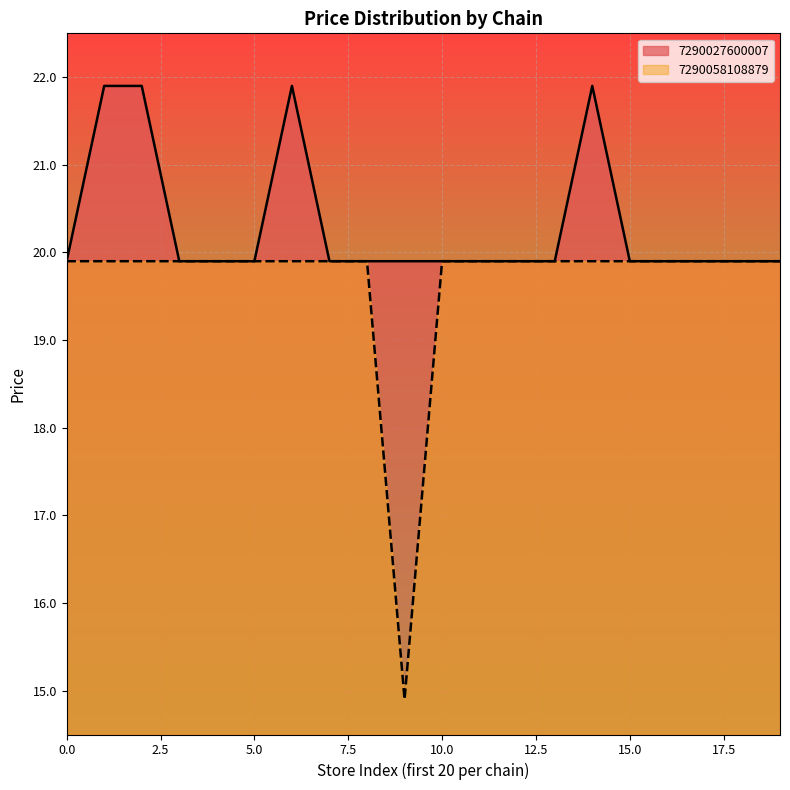

What is the average value of the avg_price series?

19.8